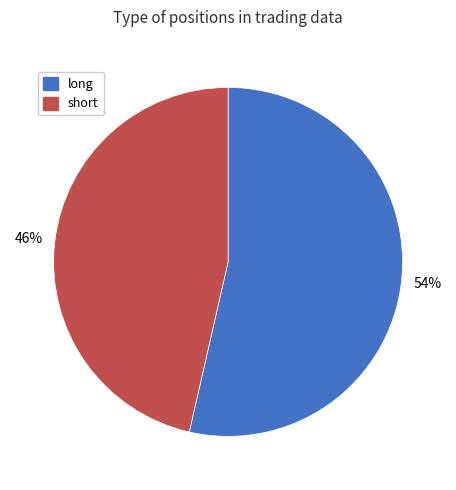

Count the number of slices in the pie.

2